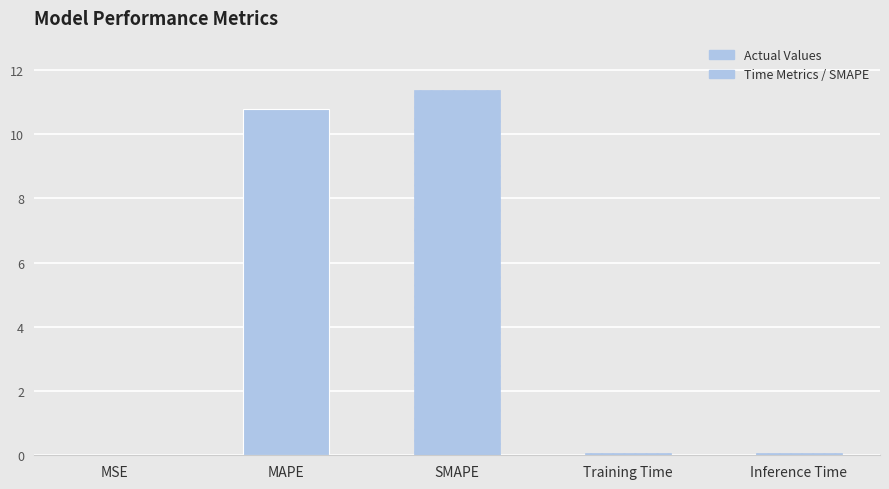

Is it true that the value at MAPE is 10.8?

True